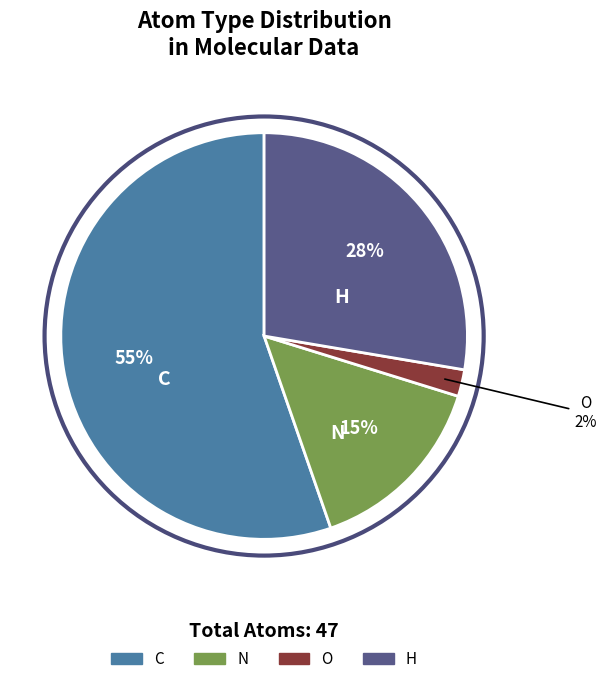

Rank the categories by value from lowest to highest.

O, N, H, C